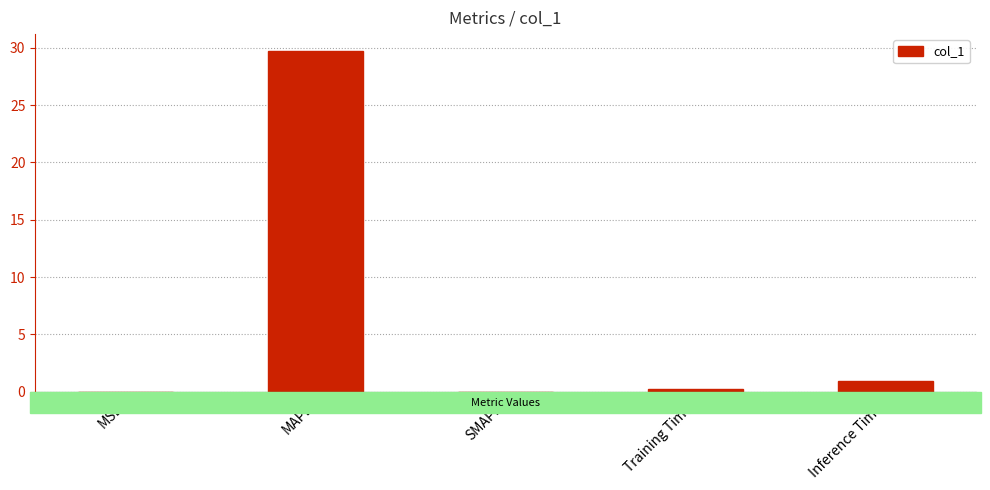

The value at MSE is 0.0. True or false?

True